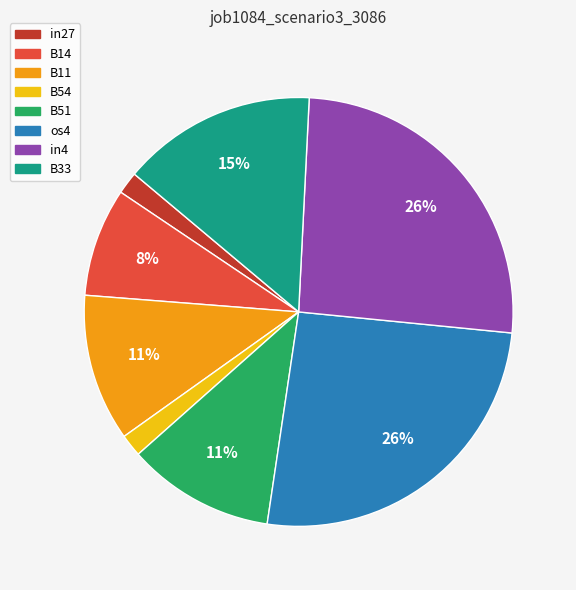

Does B33 represent more than half of the total?

No